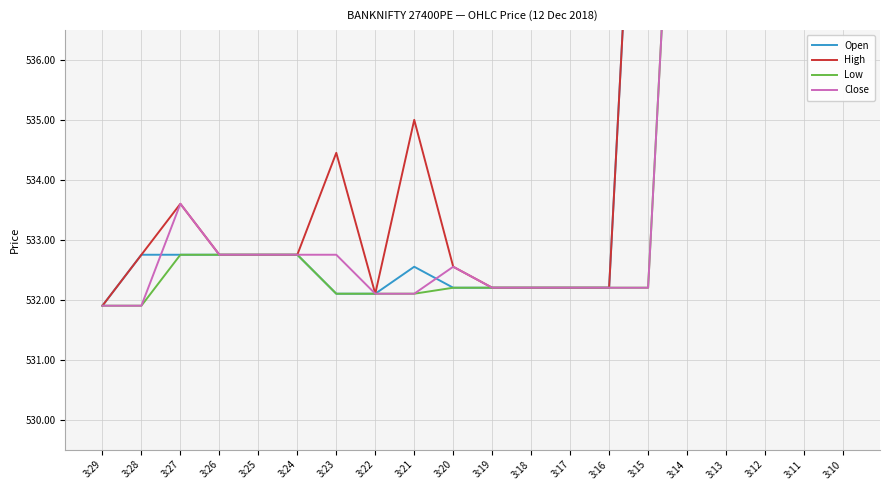

At which category does the chart reach its minimum across all series?

3:29